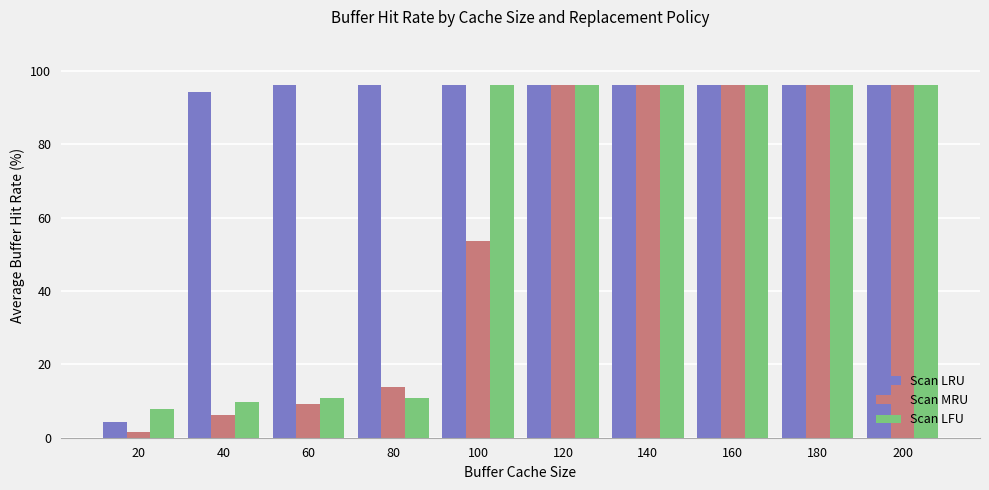

The value of Scan MRU at 120 is 40.0. True or false?

False